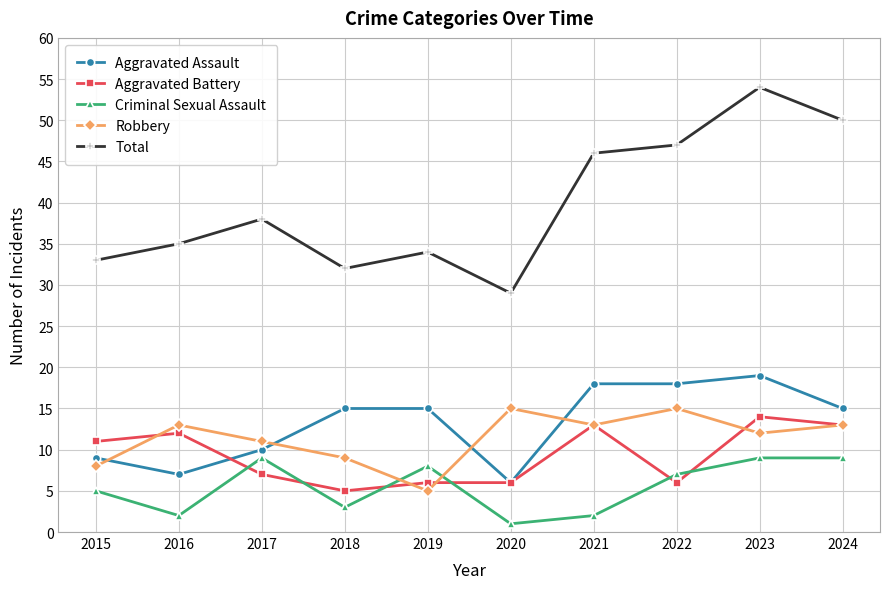

Is this an area chart (filled region under the line)?

No